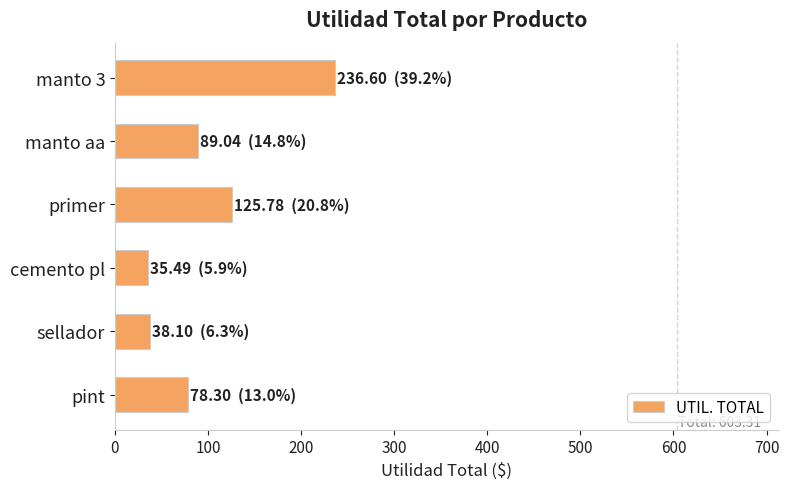

Approximately how many times larger is the value at pint compared to sellador?

2.1